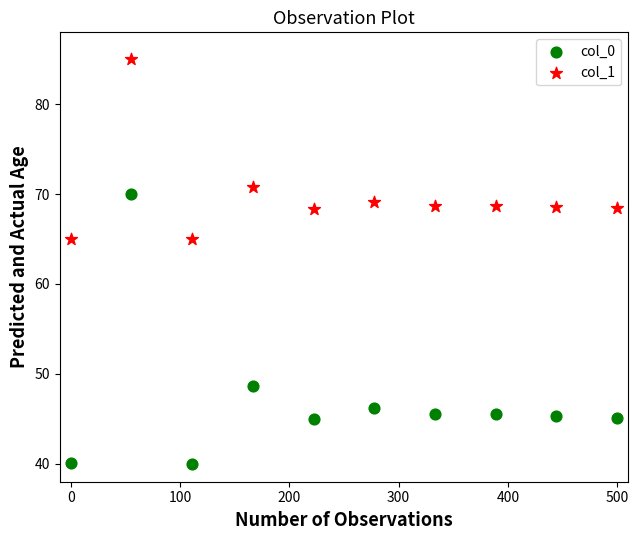

Which series reaches the maximum Y coordinate?

col_1